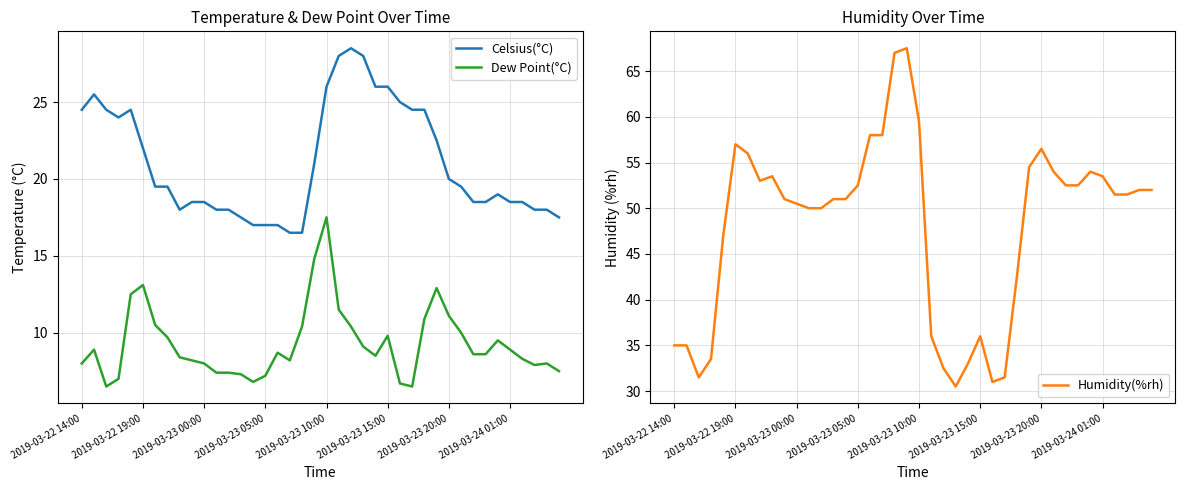

True or false: Celsius(°C) and Dew Point(°C) cross at least once.

False